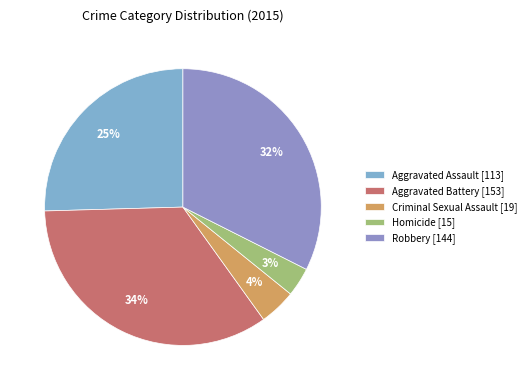

Between Homicide and Aggravated Assault, which is larger?

Aggravated Assault